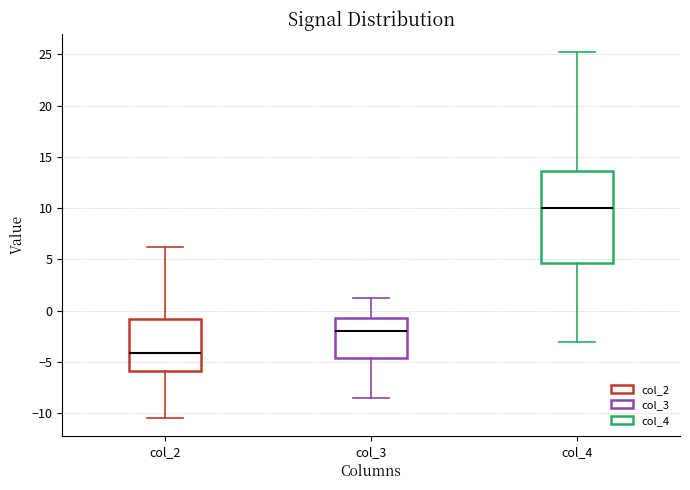

Which box has the highest median line?

col_4